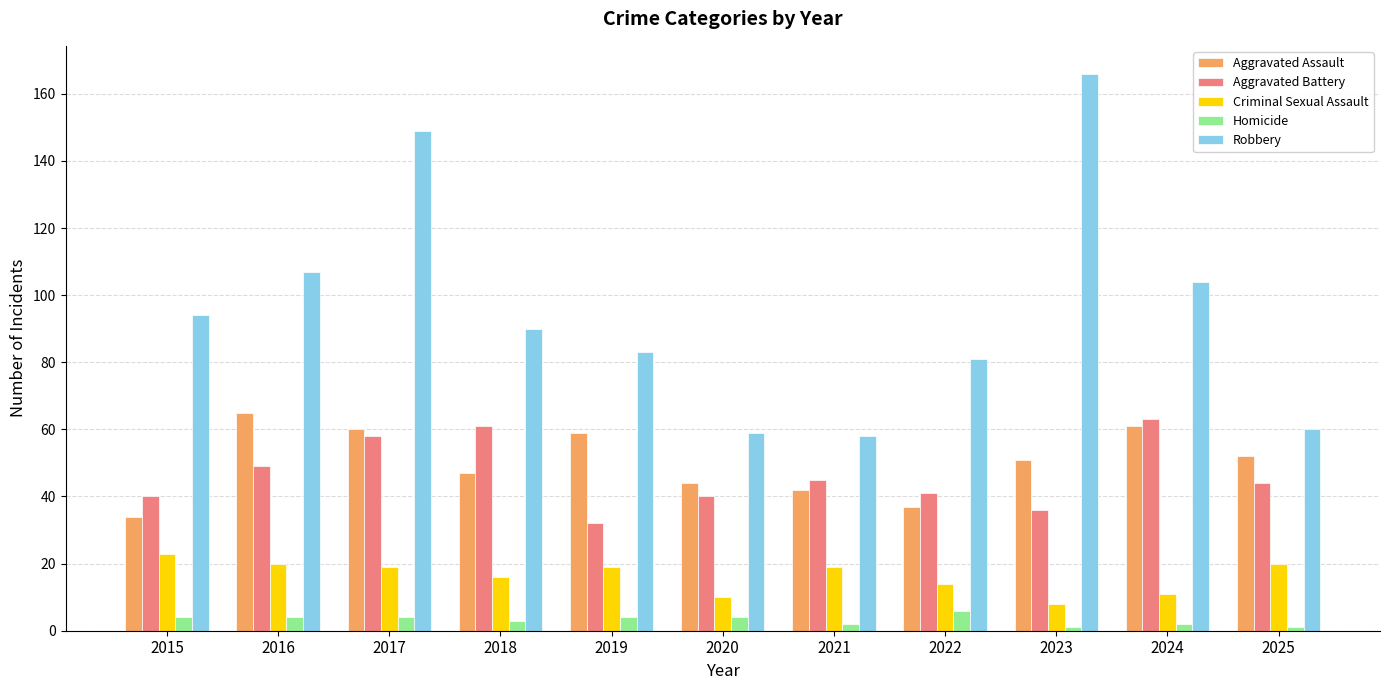

The value of Criminal Sexual Assault at 2023 is 8. True or false?

True